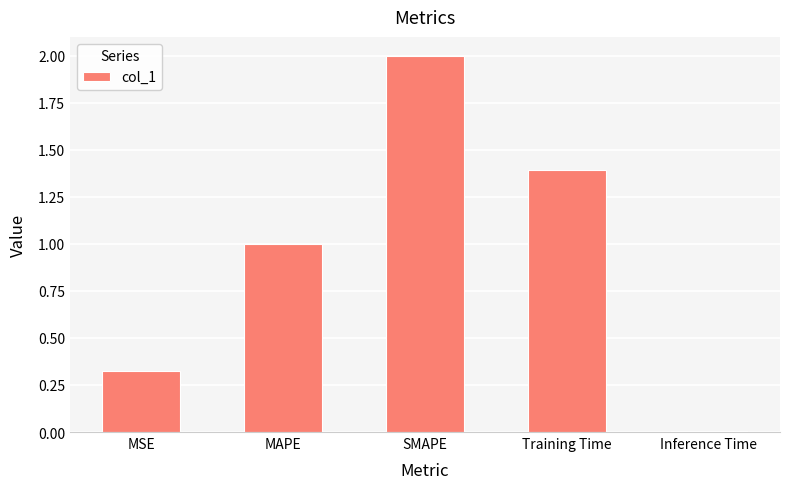

How many bars are there in total?

5